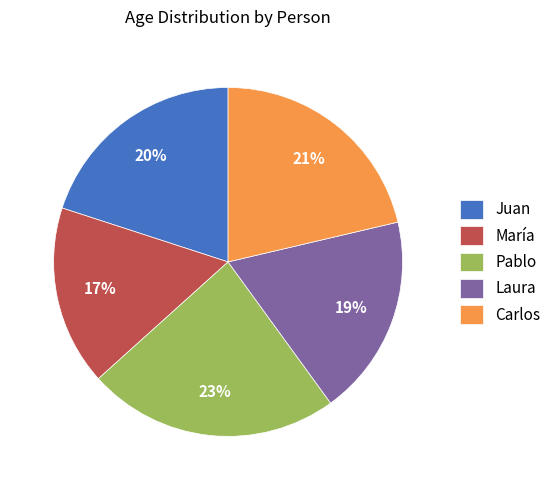

To the nearest percent, what portion does Laura represent?

19%